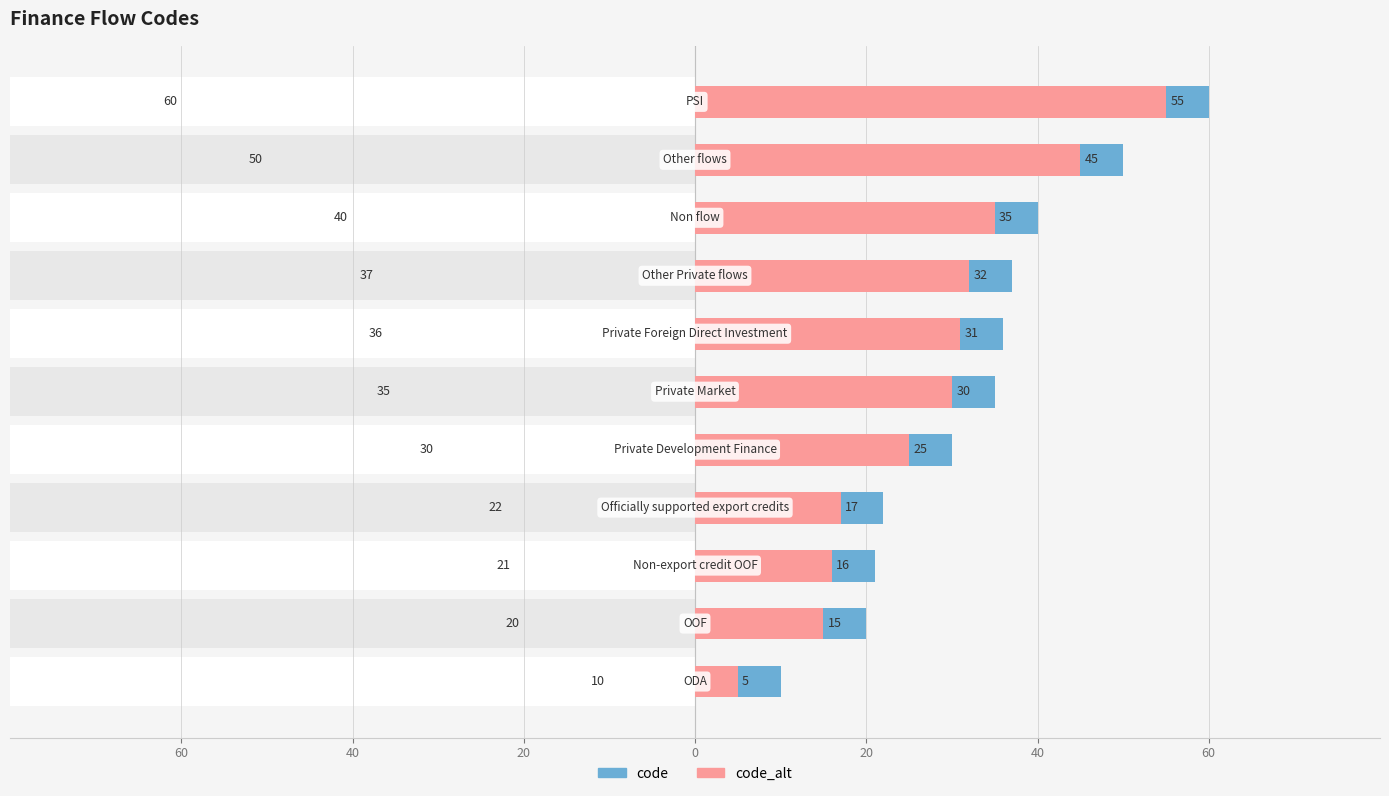

The code series shows 20 at 40. True or false?

True